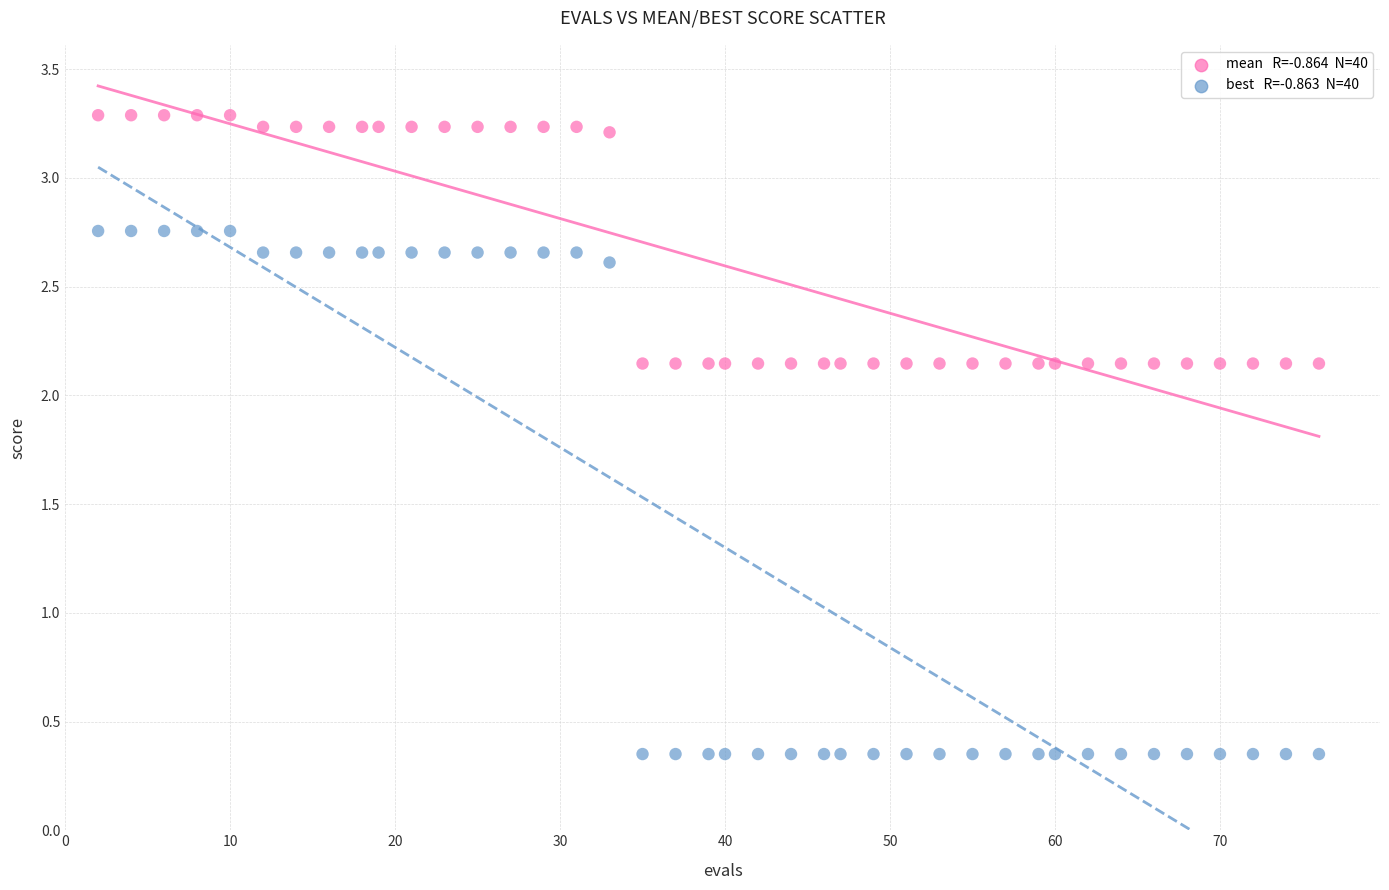

Across all data points, what is the range of Y values (max minus min)?

2.9